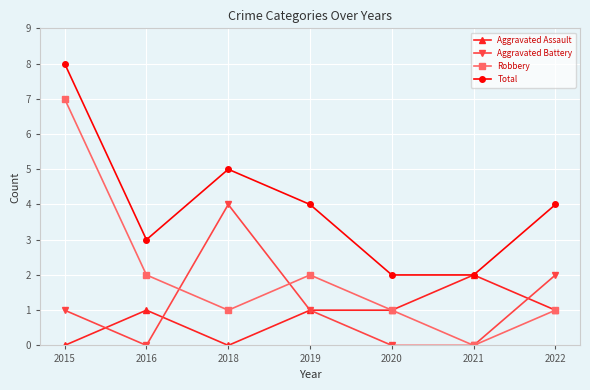

Which category has the lowest value in the Robbery series?

2021